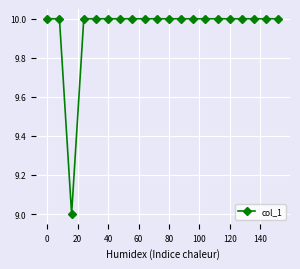

What is the value of the 20th point from the left?

10